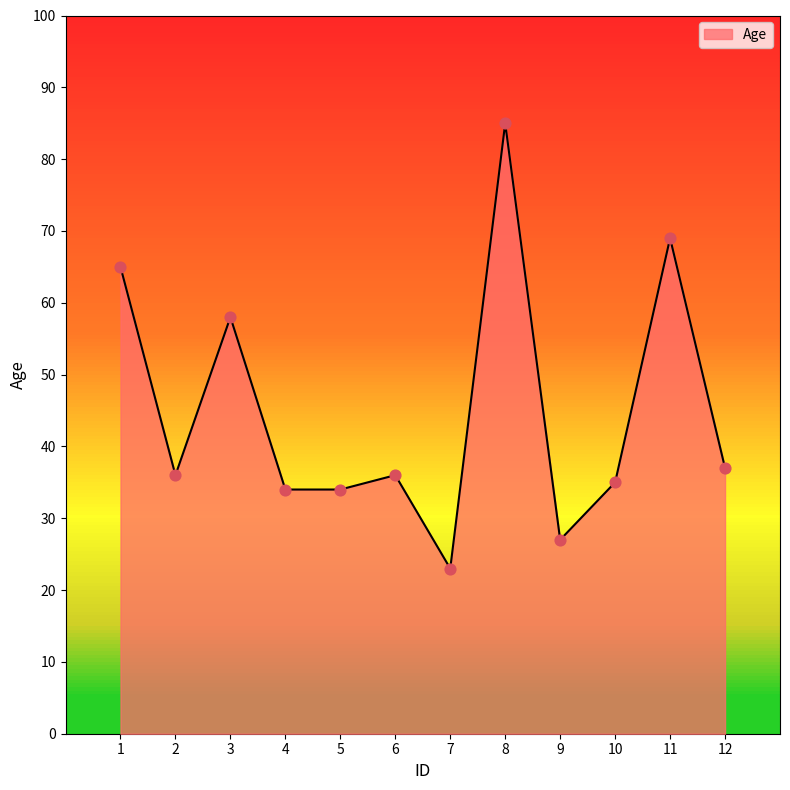

What is the change in value from 9 to 12?

+10